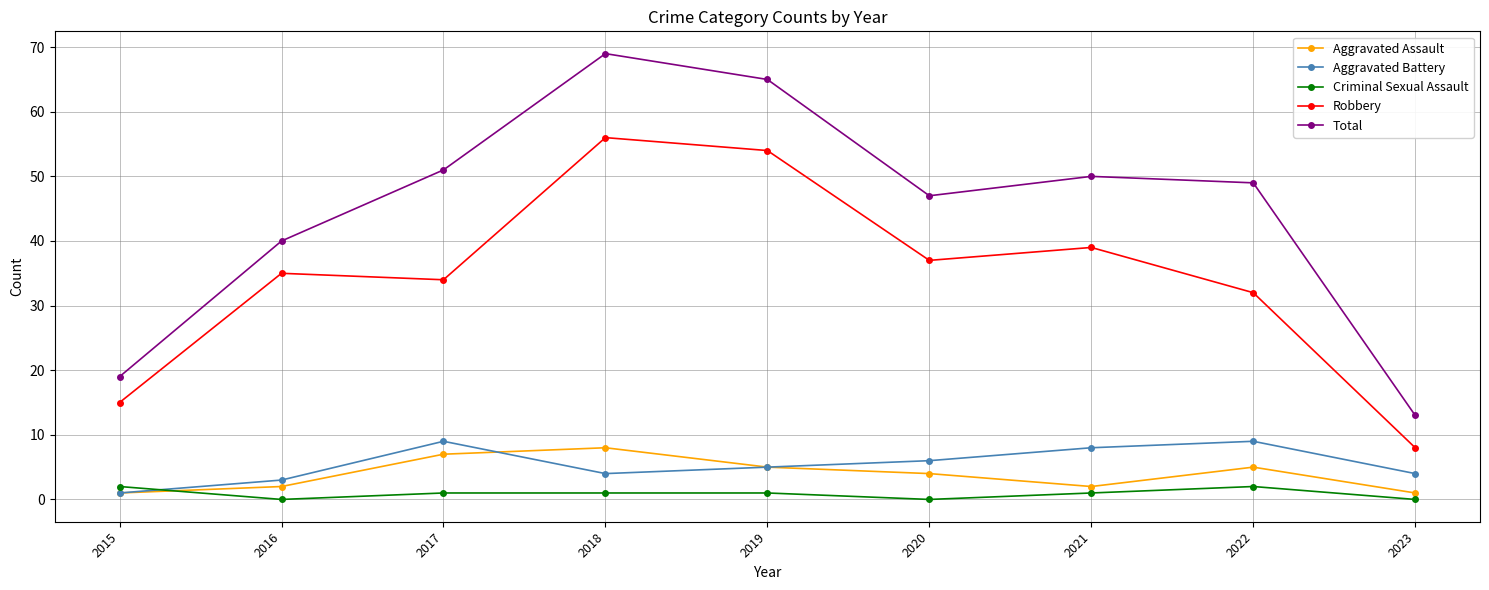

True or false: Total has a value of 82 at 2021.

False